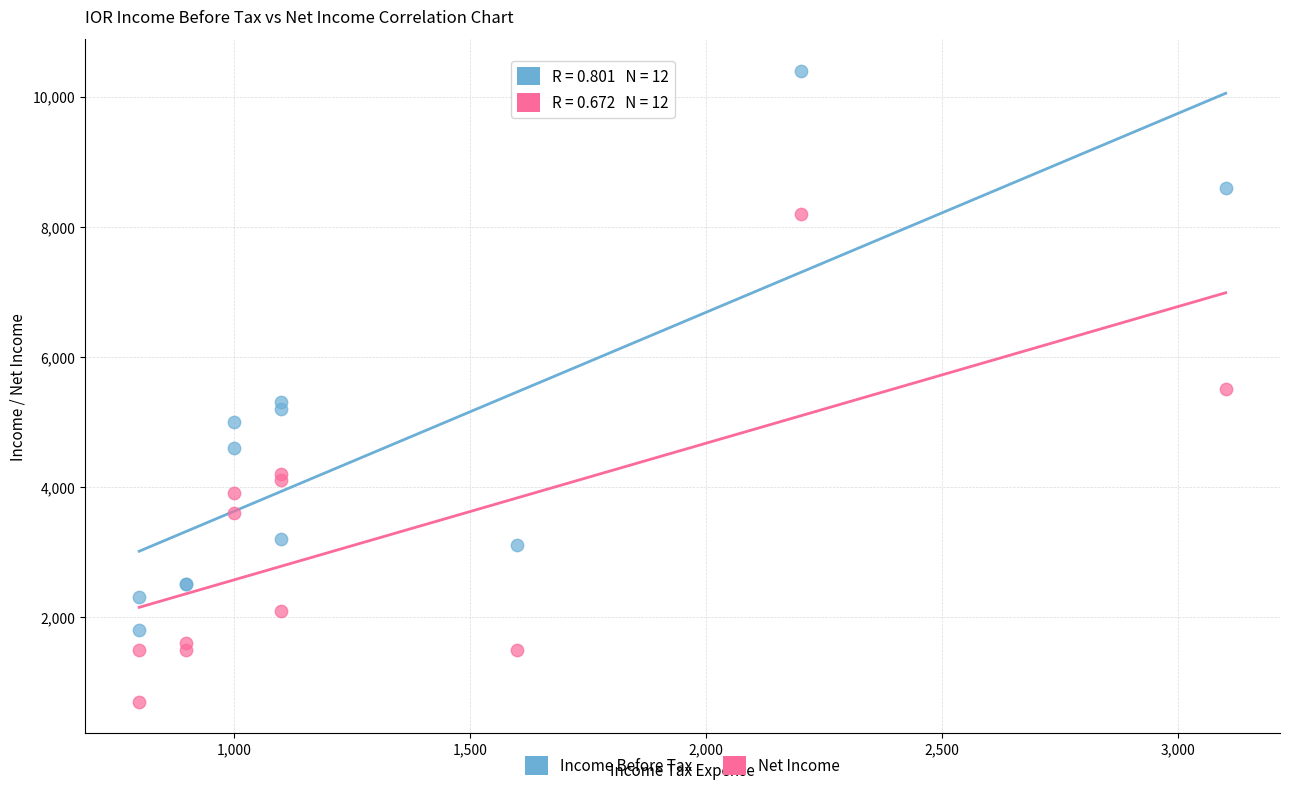

Which series has the widest spread of Y values?

Income Before Tax